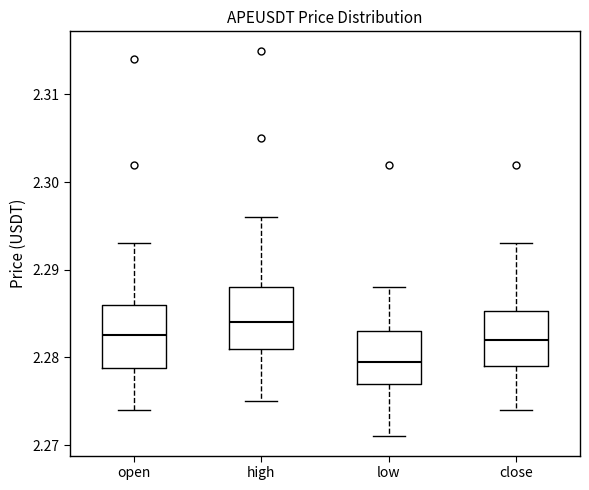

Reading left to right, read every box against the y-axis: the position of its median line, the range the box covers, and the ends of its whiskers. The values are not printed on the chart, so give them approximately, as read against the axis.

open: median 2.283, box 2.279 to 2.286, whiskers 2.274 to 2.293
high: median 2.284, box 2.281 to 2.288, whiskers 2.275 to 2.296
low: median 2.280, box 2.277 to 2.283, whiskers 2.271 to 2.288
close: median 2.282, box 2.279 to 2.285, whiskers 2.274 to 2.293